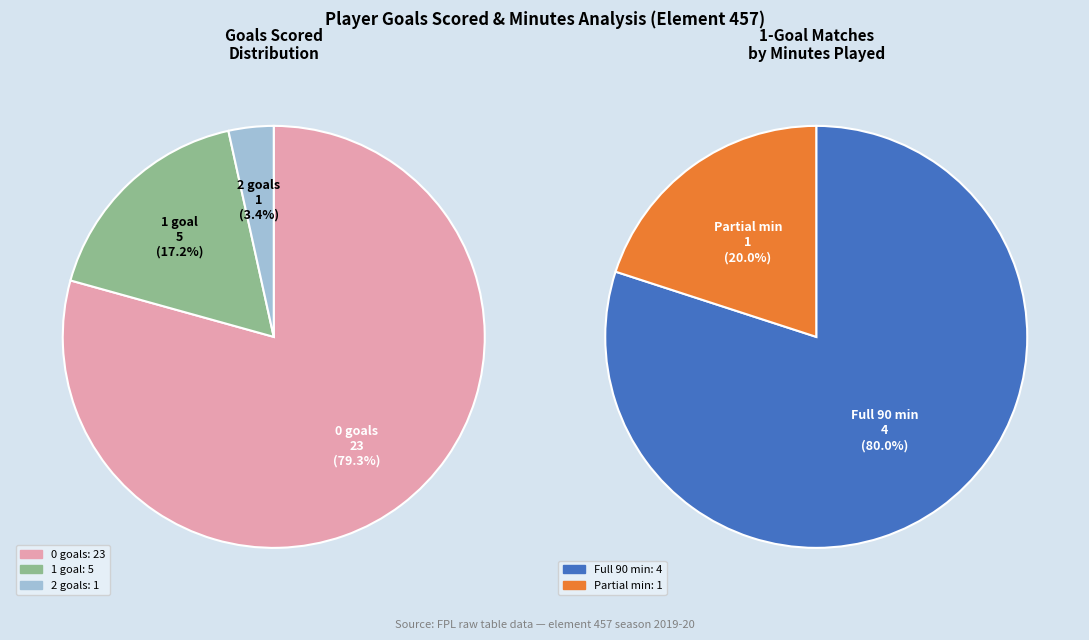

Which slice is the largest?

goals_scored=0